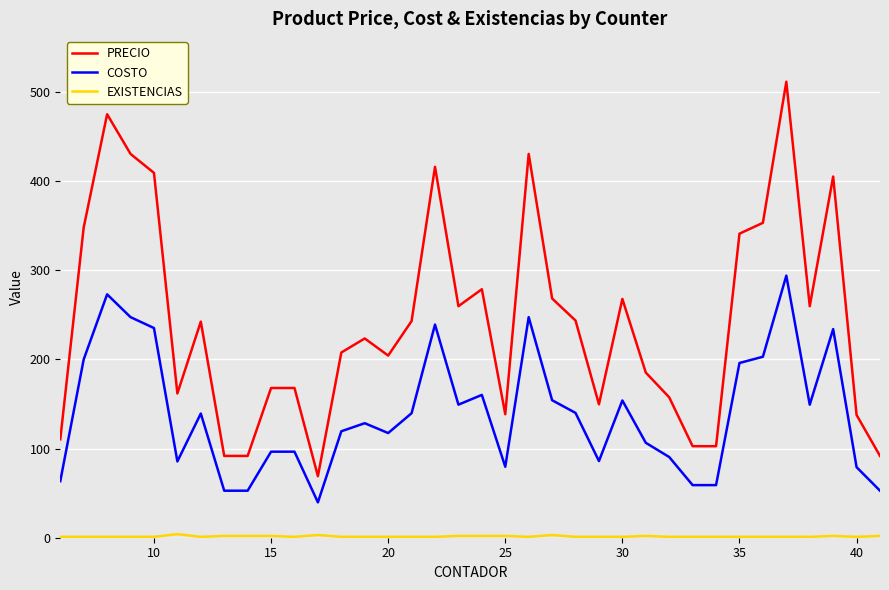

True or false: PRECIO and COSTO cross at least once.

False